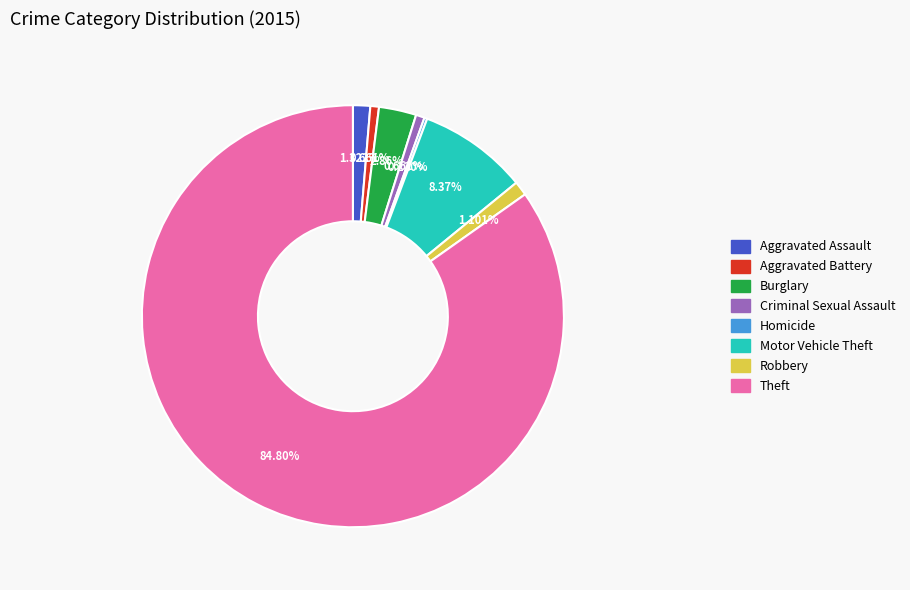

Is the sum of Robbery and Burglary greater than half?

No